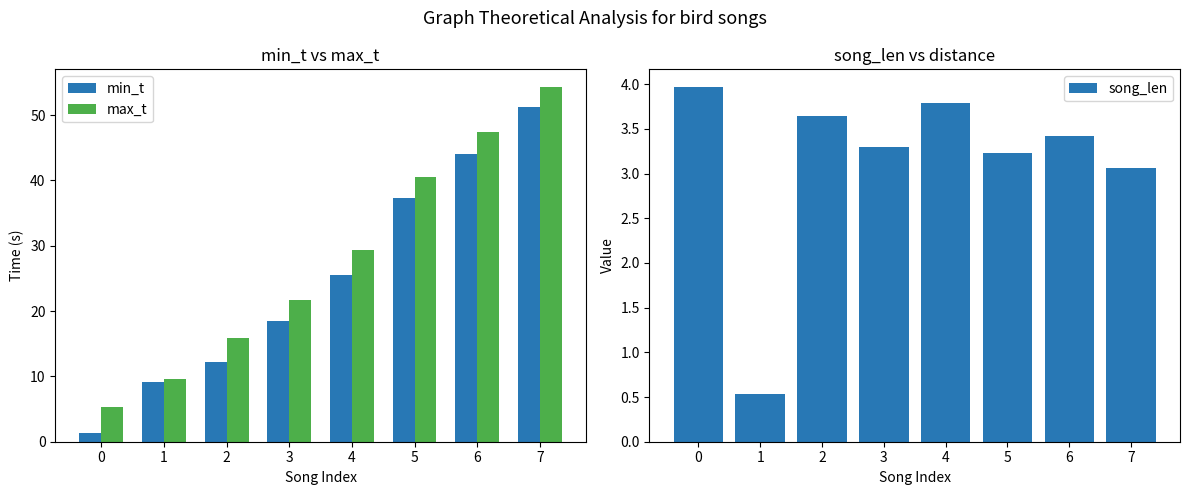

List the series in order of their peak value, lowest first.

song_len, min_t, max_t